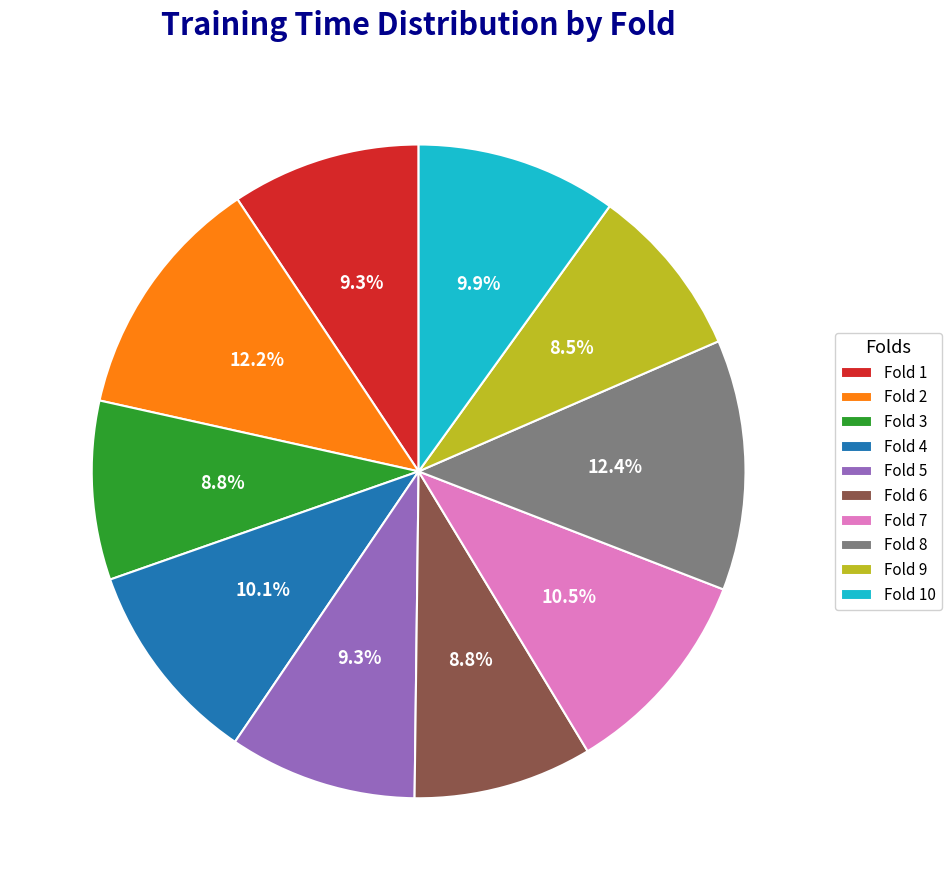

How many slices are in this pie chart?

10